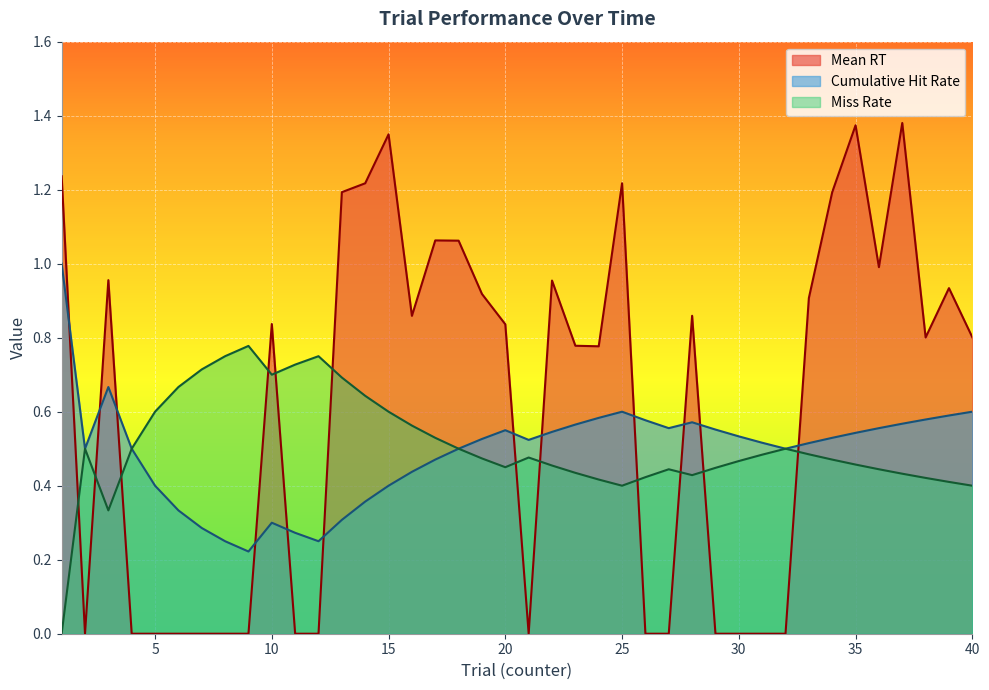

True or false: No Hits has more than 2 points higher than both neighbors.

True